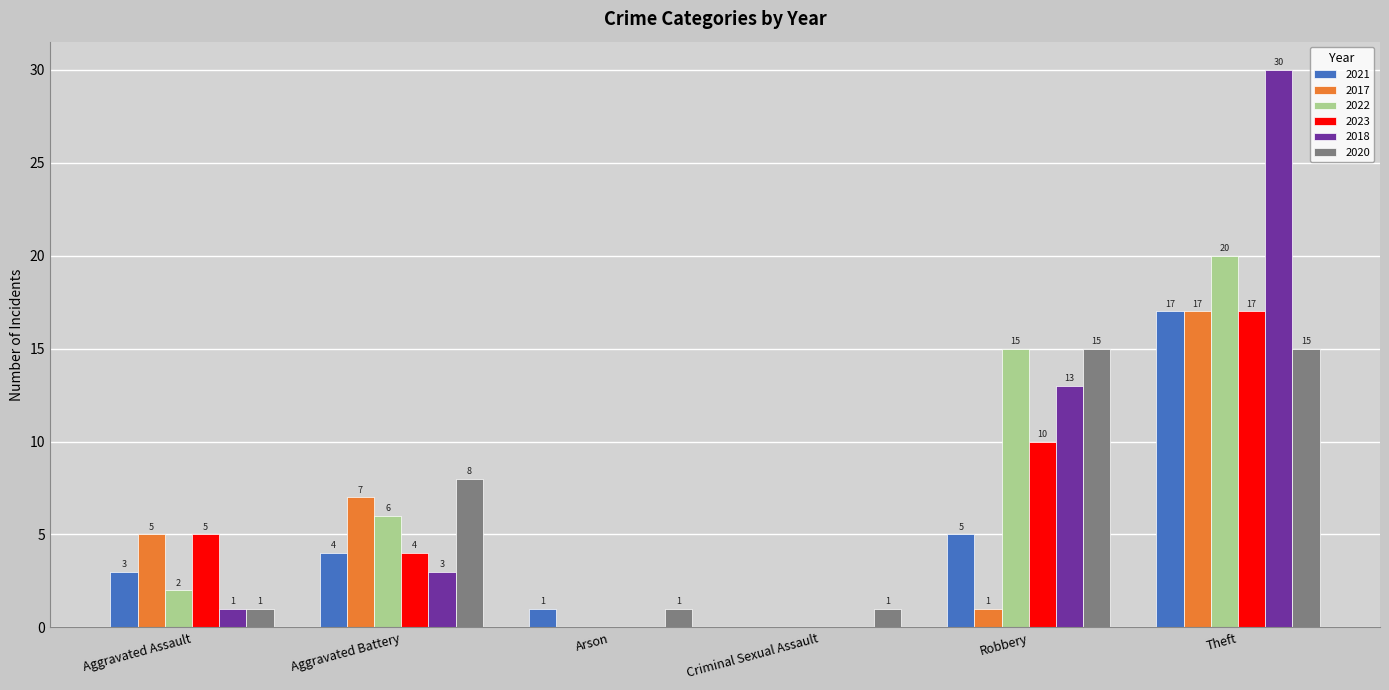

Which series has the largest total across all categories?

2018